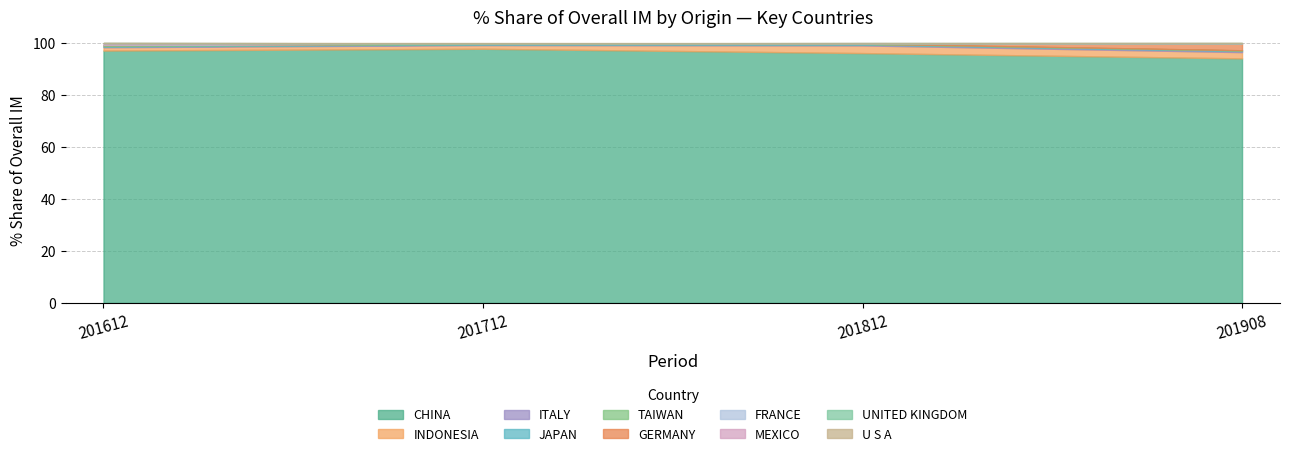

What is the spread (max minus min) of values at INDONESIA?

1.7